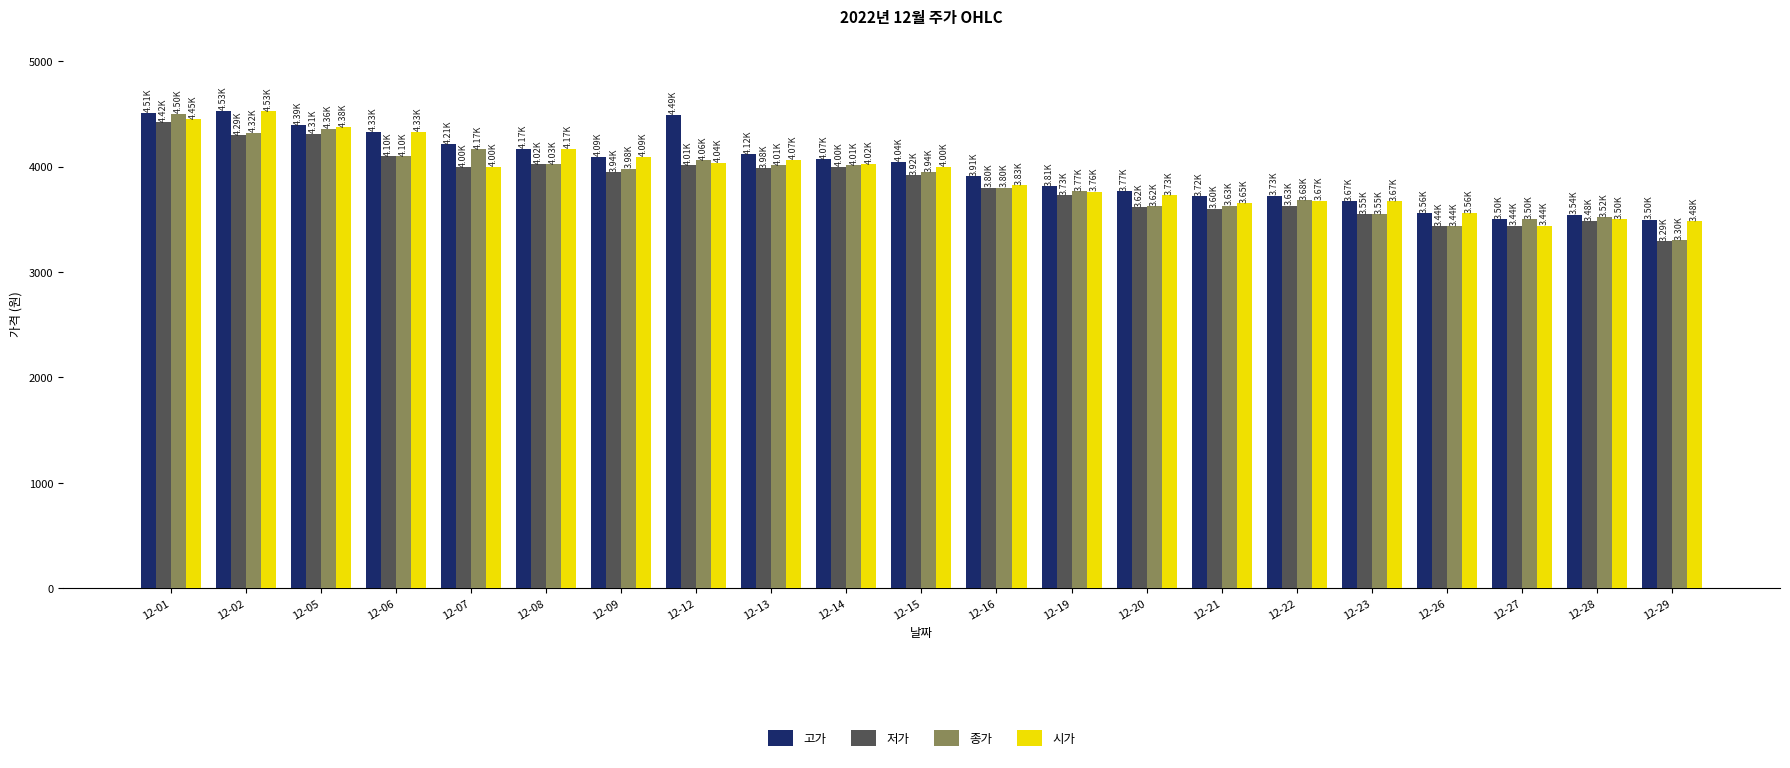

What are all the series names shown in the legend?

고가, 저가, 종가, 시가